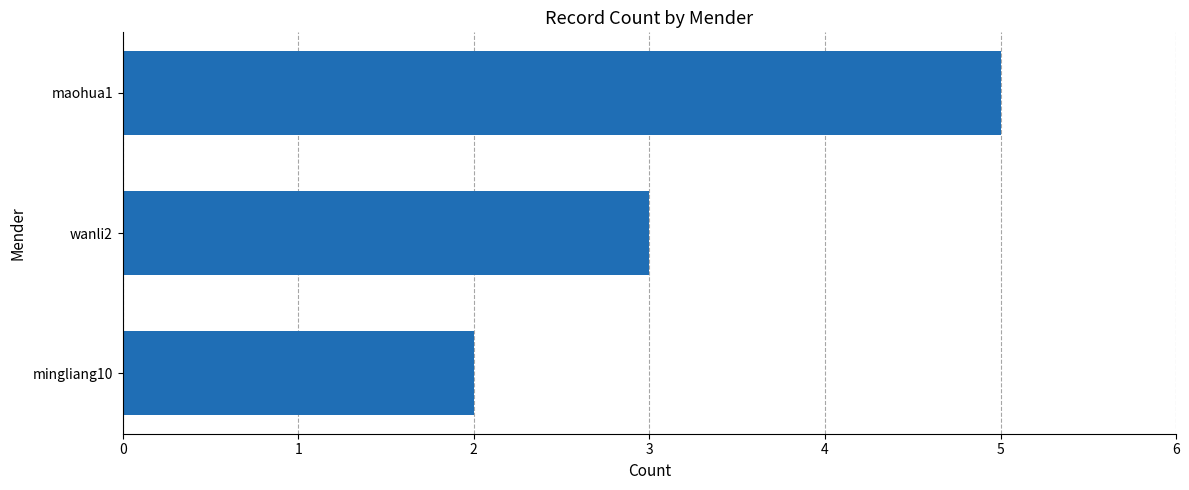

What is the ratio of the value at mingliang10 to the value at maohua1?

0.4